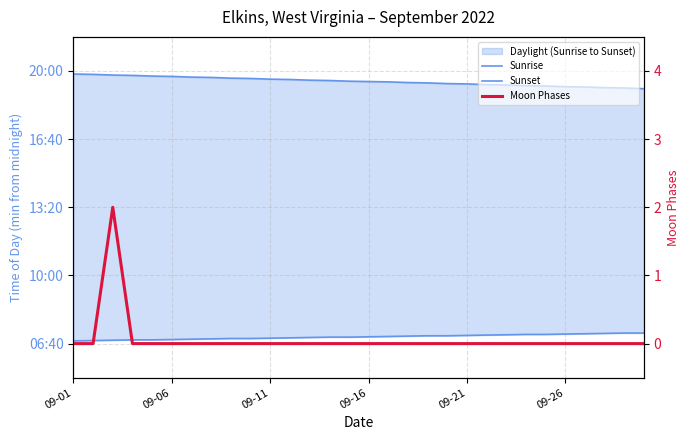

How many data points does each series have?

30